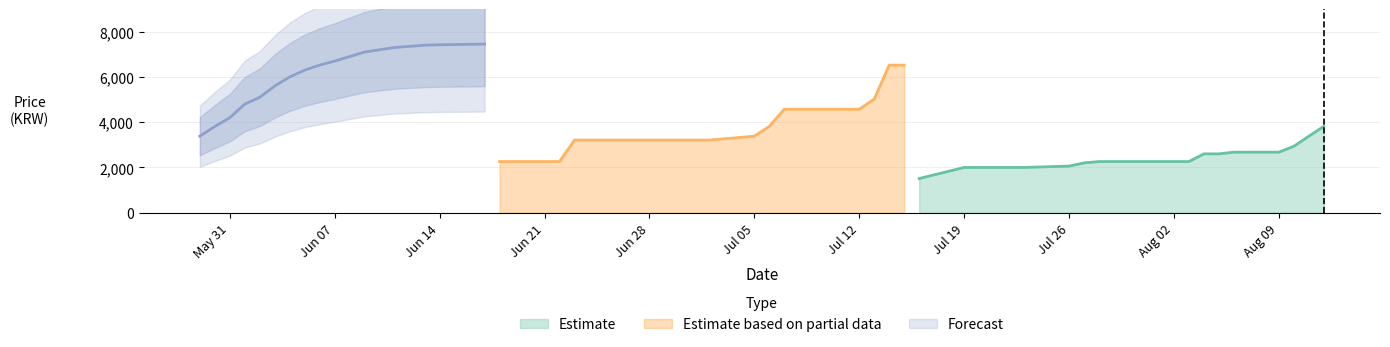

True or false: Forecast and Estimate based on partial data intersect in this chart.

False